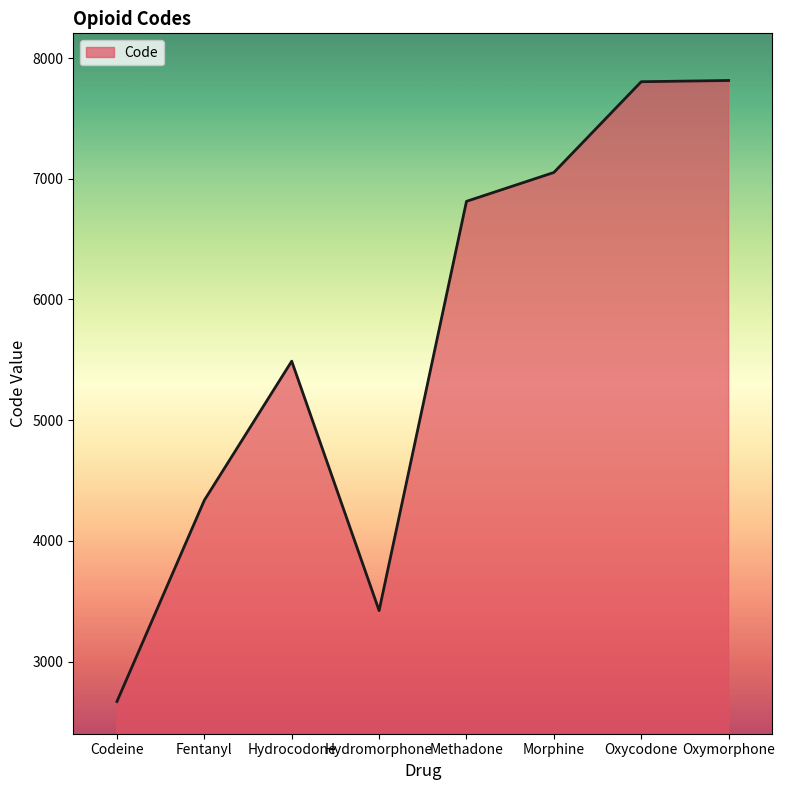

Which has a higher value, Fentanyl or Oxycodone?

Oxycodone